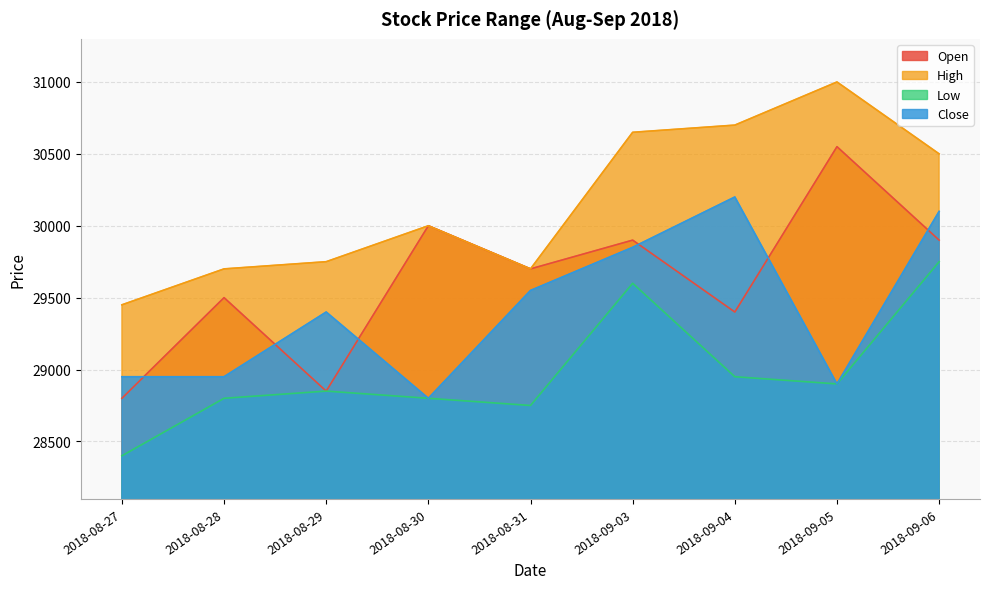

True or false: Close and Low cross at least once.

False